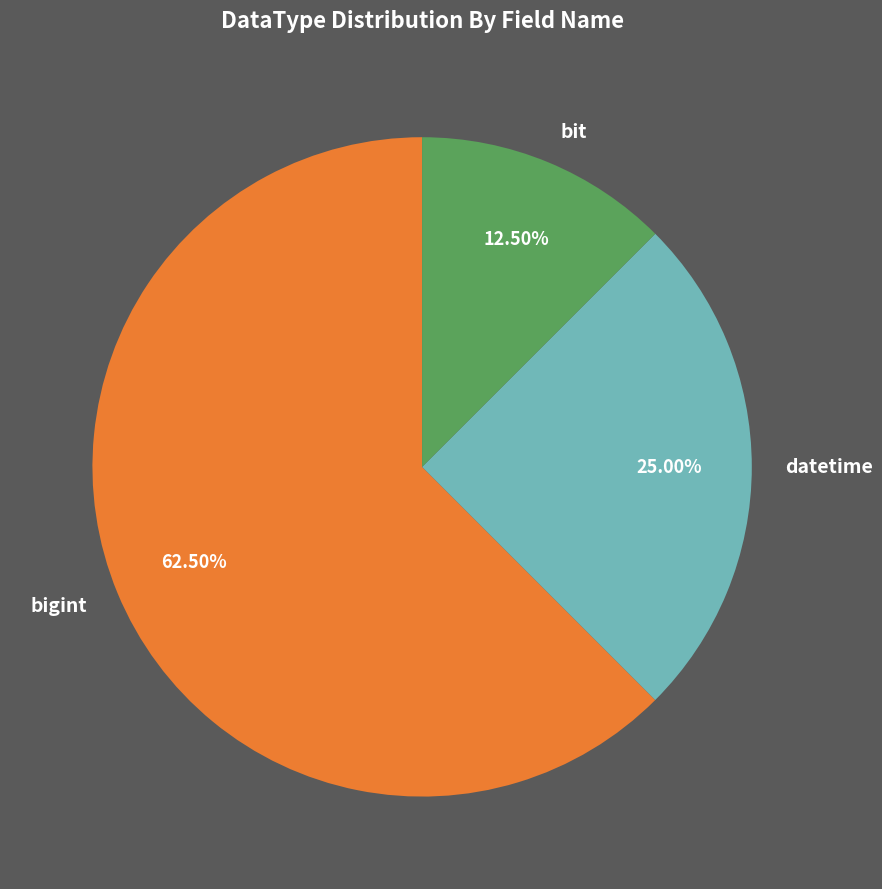

How many slices are in this pie chart?

3